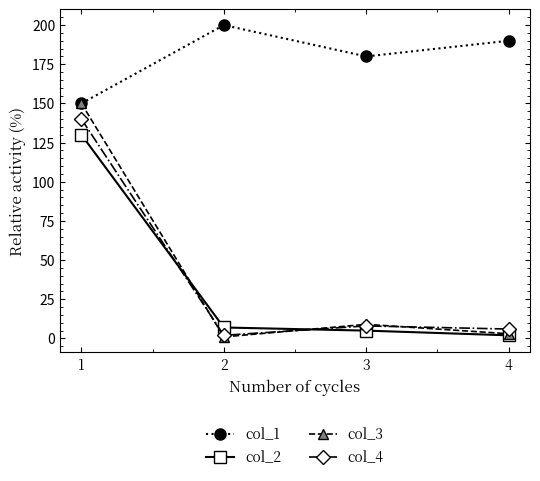

What is the maximum value shown in the chart?

200